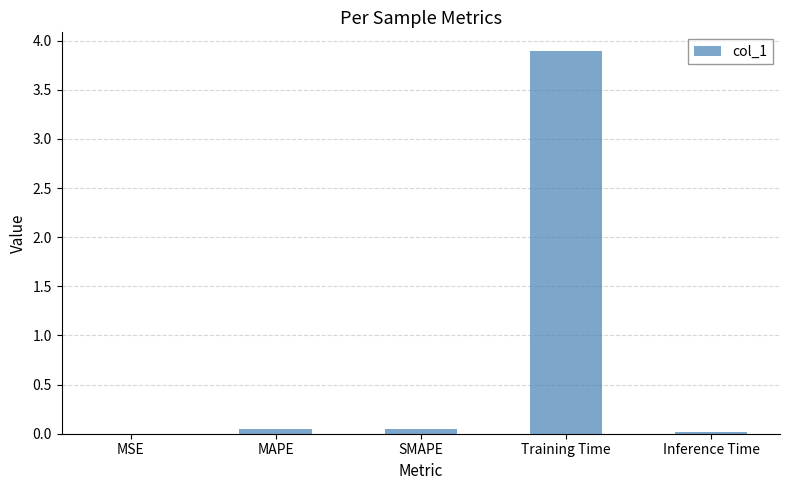

The value at Inference Time is 0.0. True or false?

True